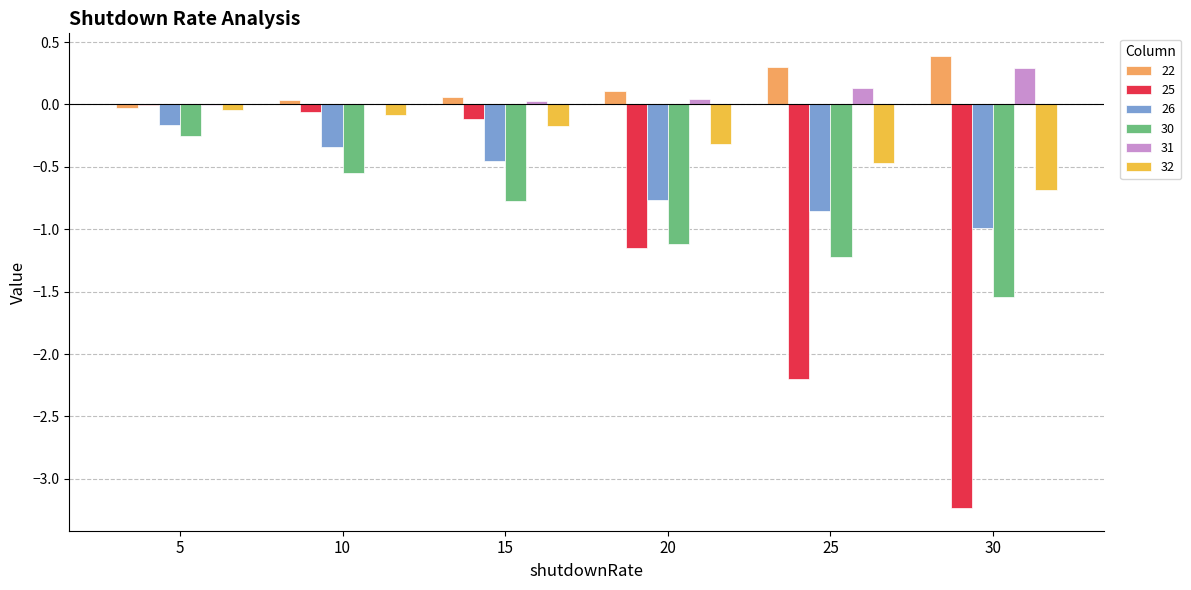

What is the spread (max minus min) of values at 5?

0.2